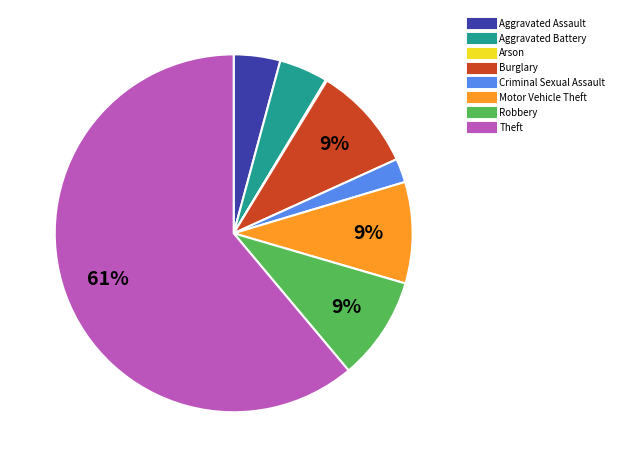

Between Motor Vehicle Theft and Aggravated Assault, which is larger?

Motor Vehicle Theft